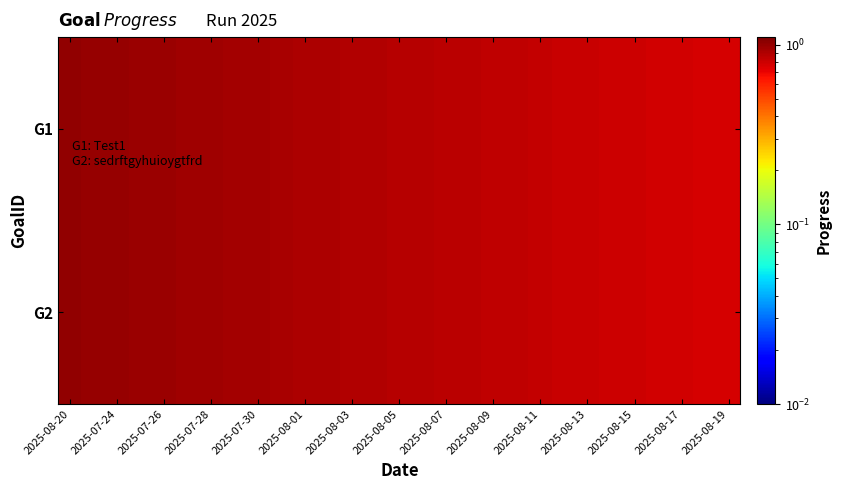

At how many categories does at least one series exceed 0?

29